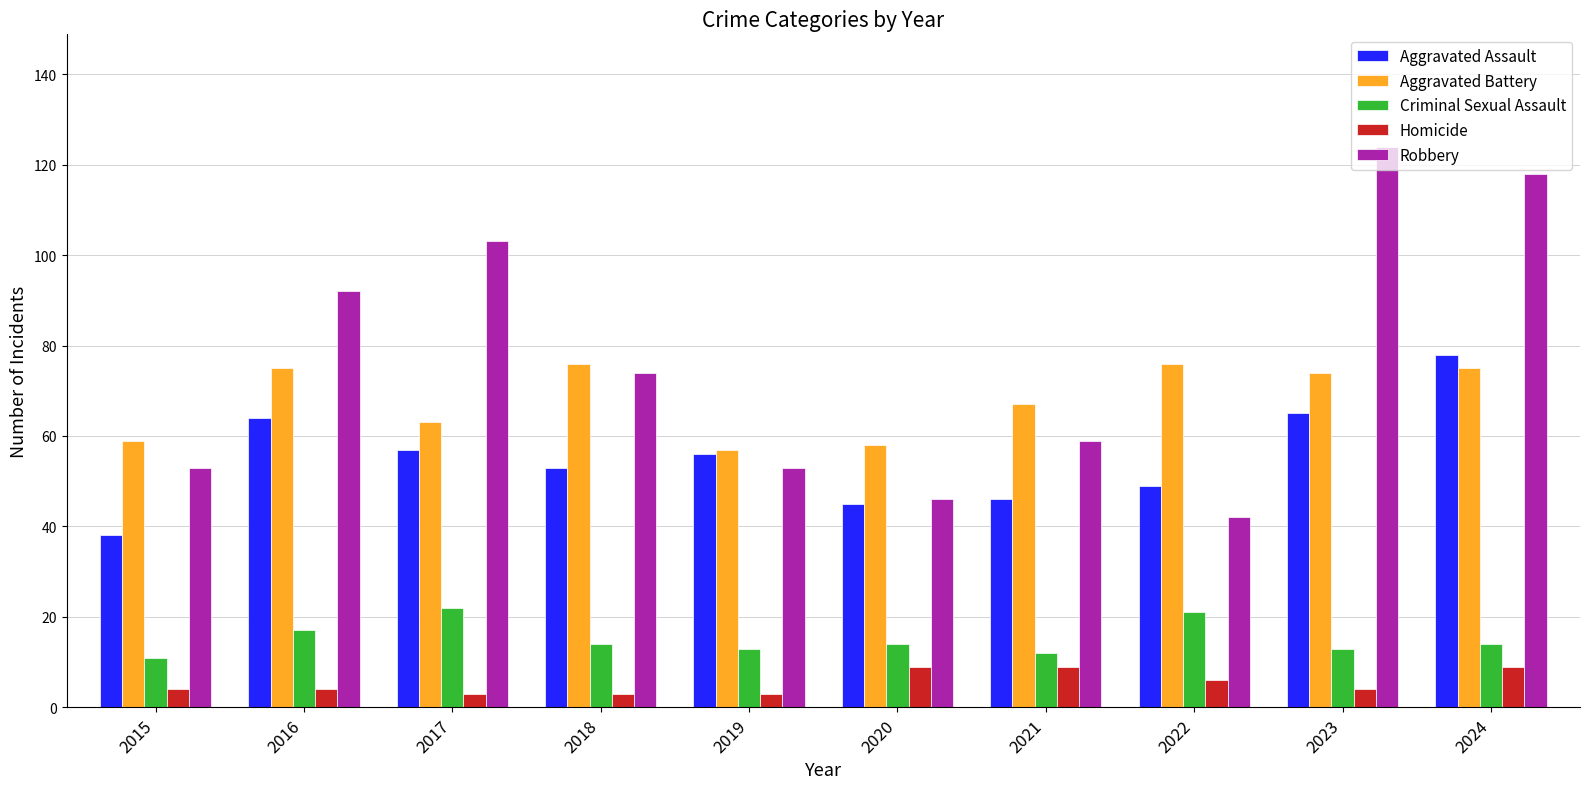

How many data points in Aggravated Assault are less than 56?

5